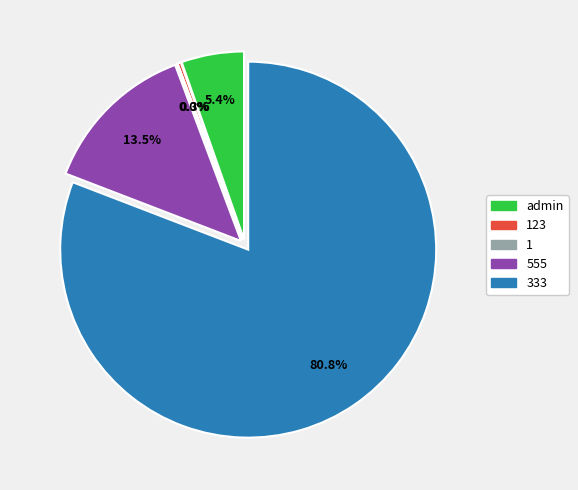

To the nearest percent, what is the average slice percentage?

20%